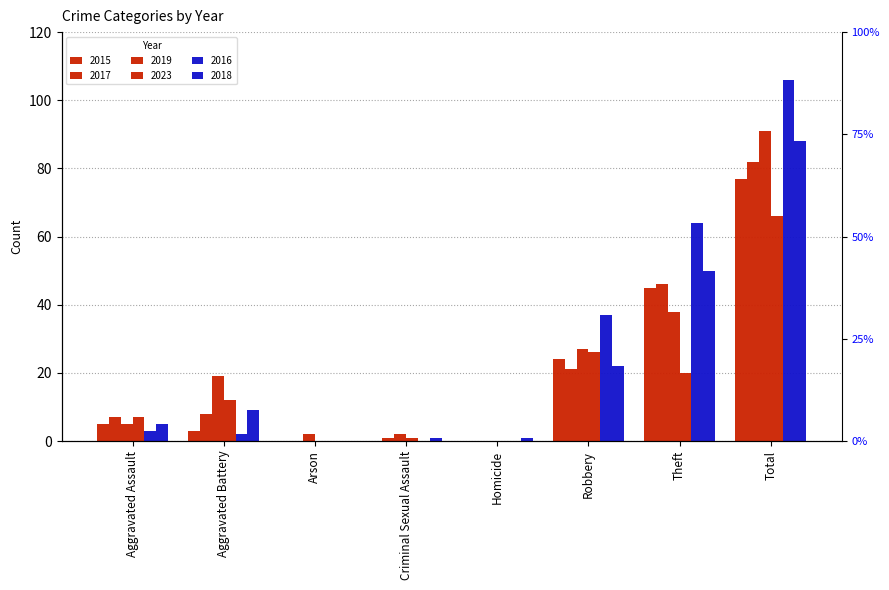

Rank the series at Theft from highest to lowest value.

2016, 2018, 2017, 2015, 2019, 2023